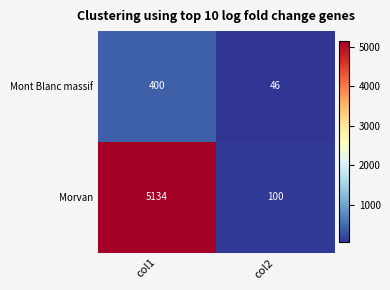

What is the difference between the Mont Blanc massif values at col1 and col2?

354